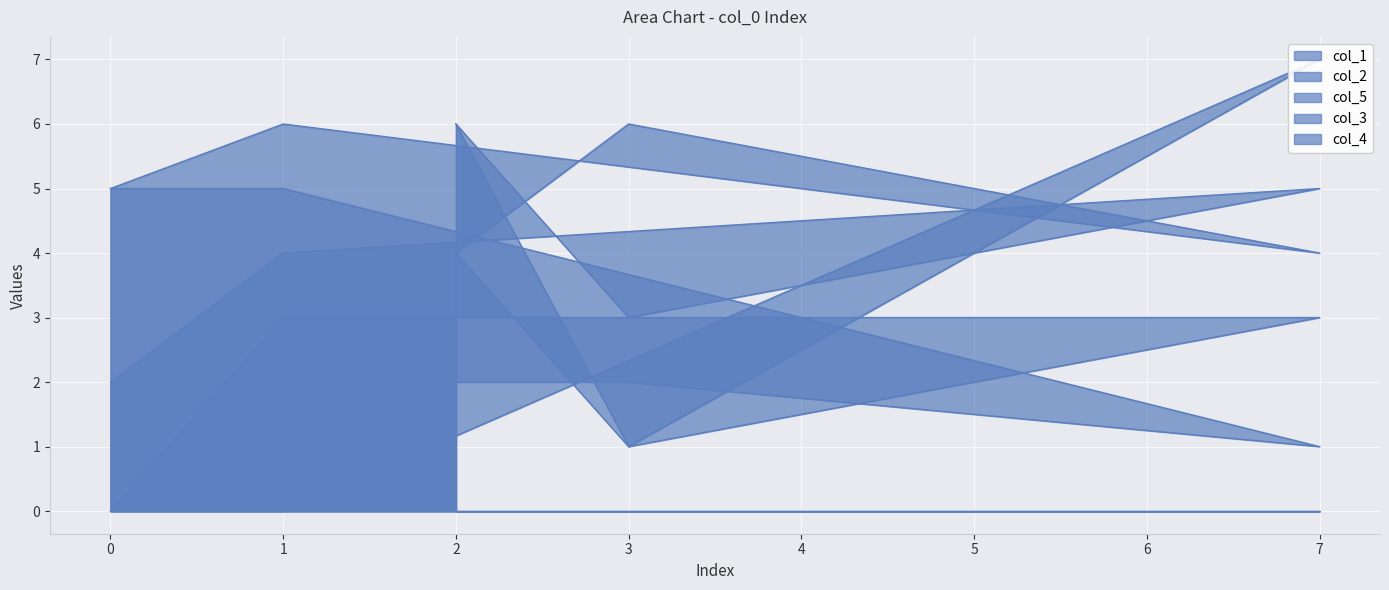

Where is col_5 nearest to the value 3?

3